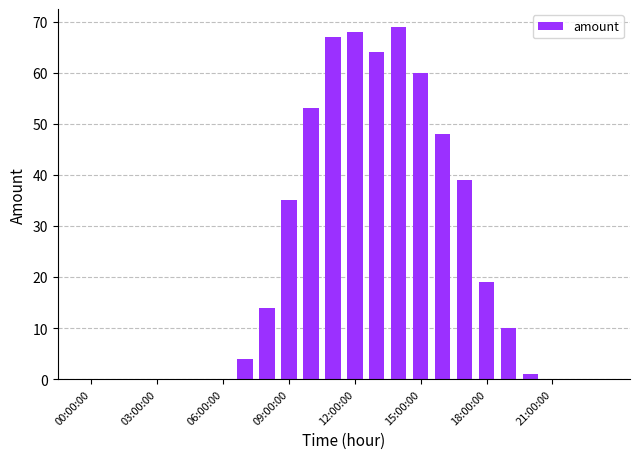

What is the sum of all values?

551